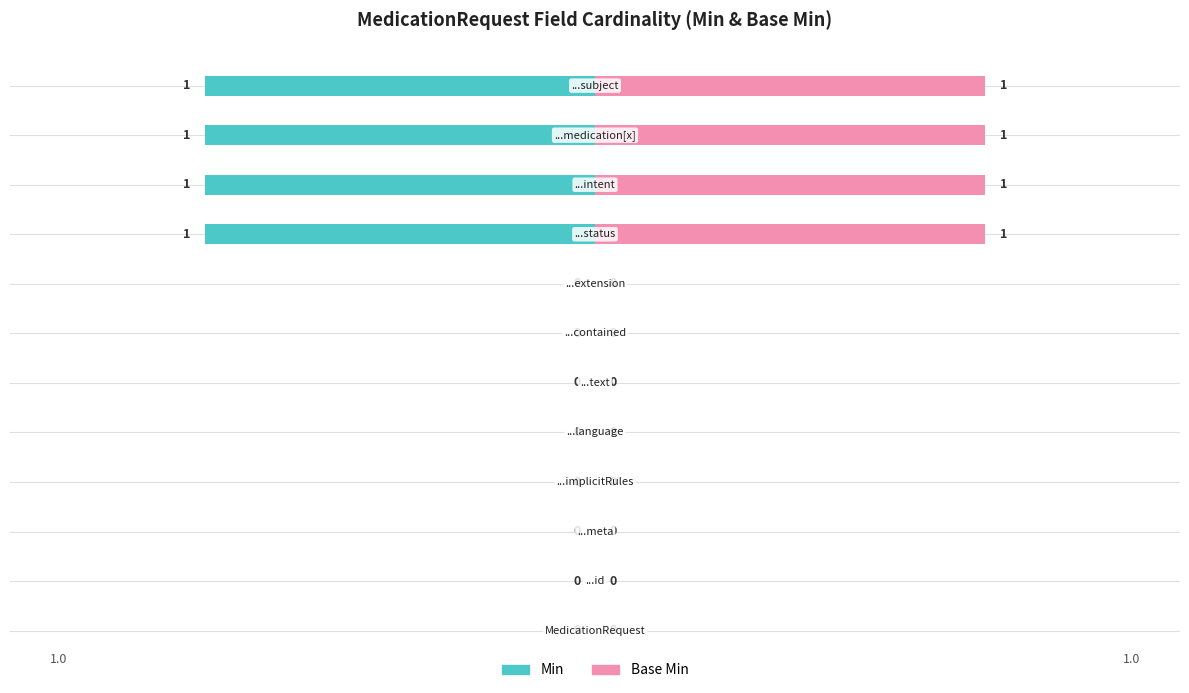

Which series has the widest spread of values?

Min